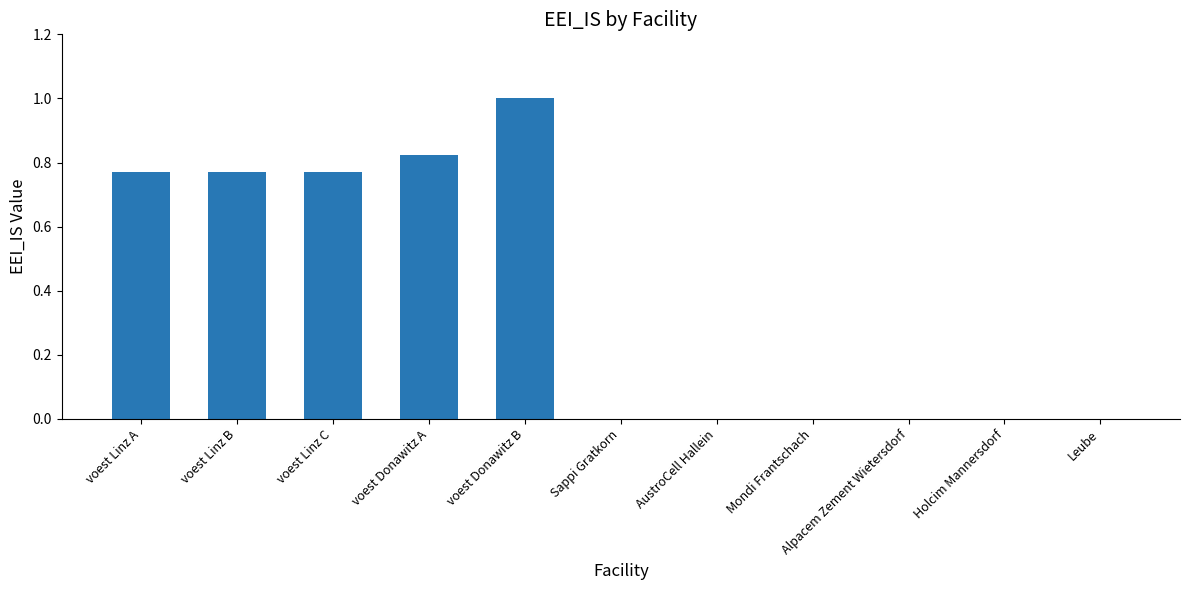

At which category does the chart reach its peak across all series?

voest Donawitz B